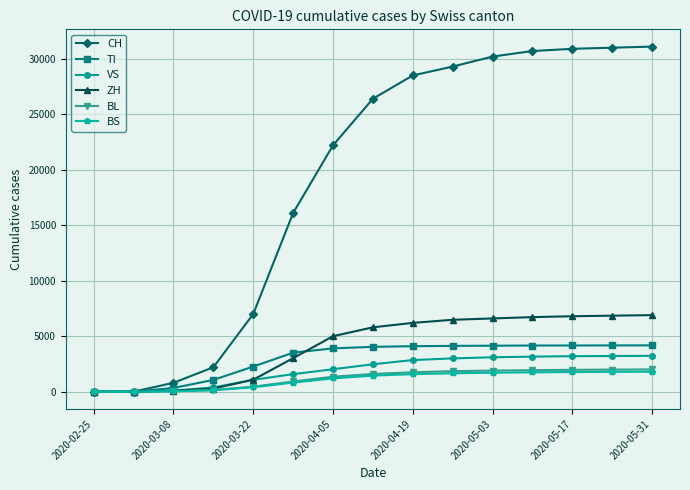

What is the highest value of the CH series?

31100